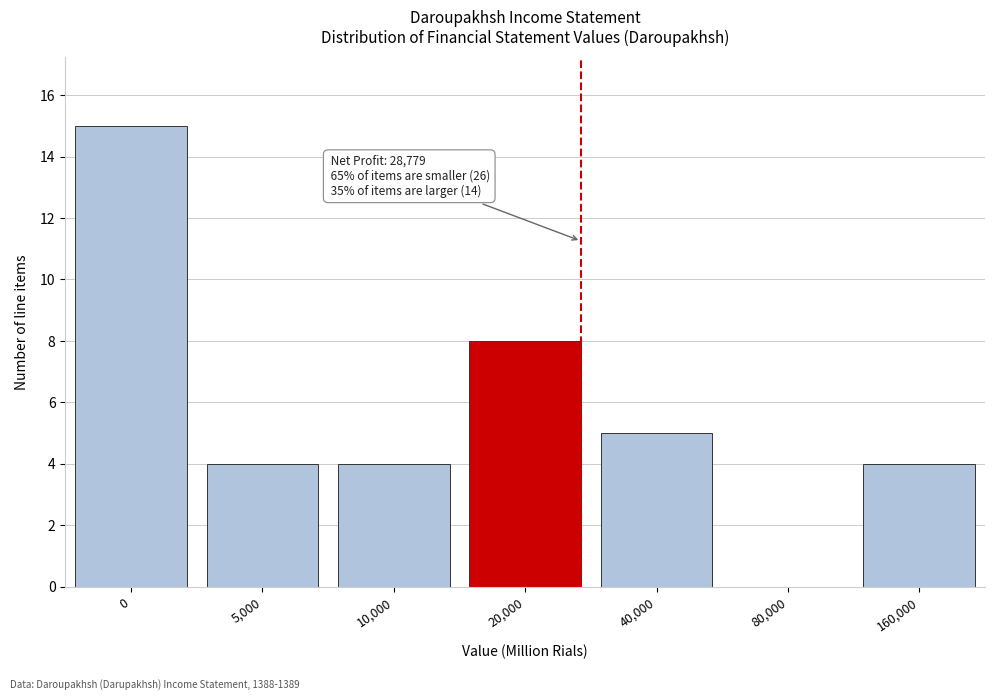

Reading left to right, what are all the values shown in this chart?

0=15	5,000=4	10,000=4	20,000=8	40,000=5	80,000=0	160,000=4